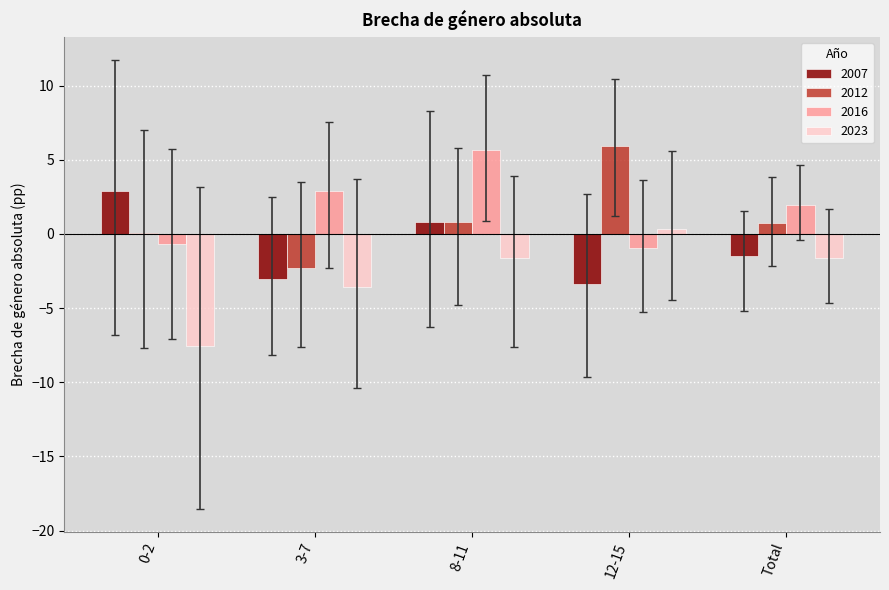

At which label does 2012 reach its peak?

12-15